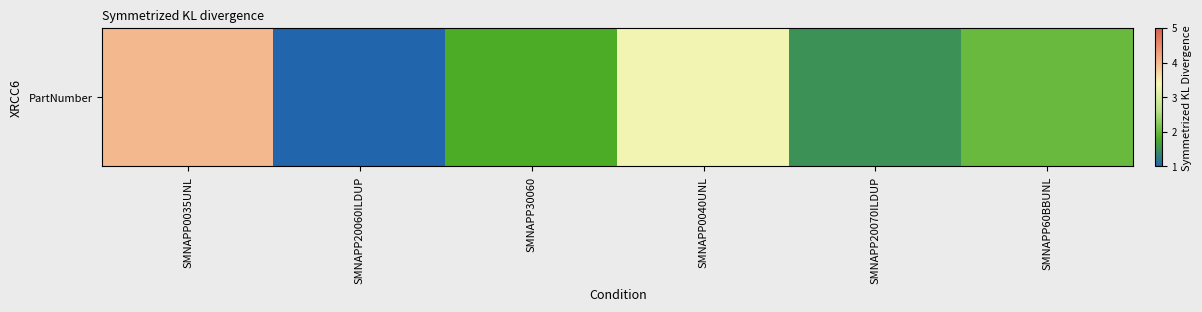

Reading left to right, extract all data points from this chart.

SMNAPP0035UNL=4.0	SMNAPP20060ILDUP=1.0	SMNAPP30060=1.8	SMNAPP0040UNL=3.3	SMNAPP20070ILDUP=1.5	SMNAPP60BBUNL=2.0